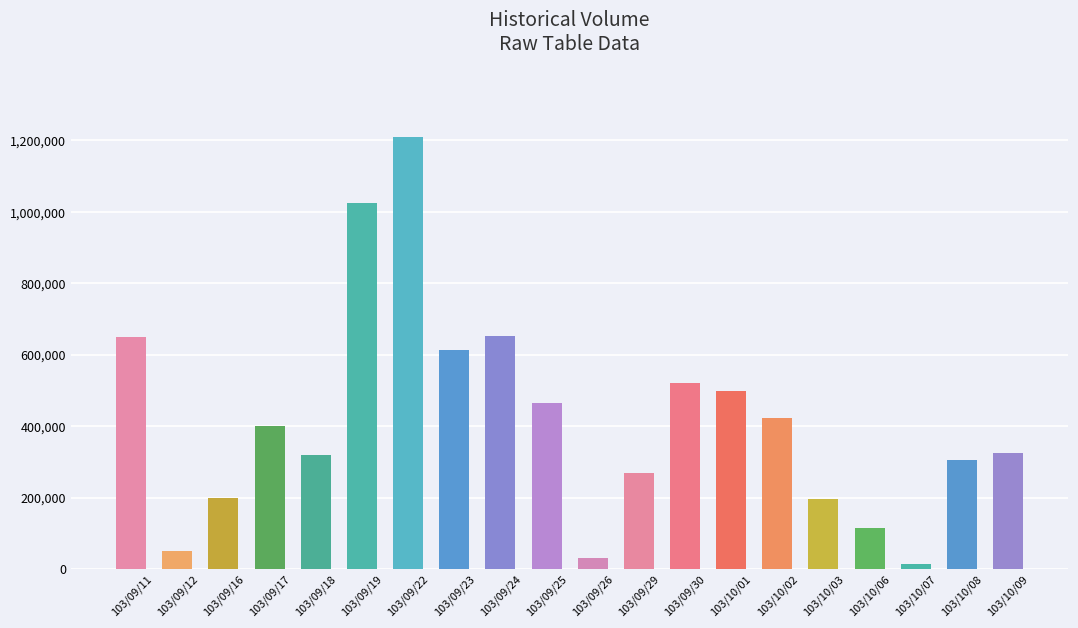

What is the change in value from 103/09/12 to 103/09/30?

+471000